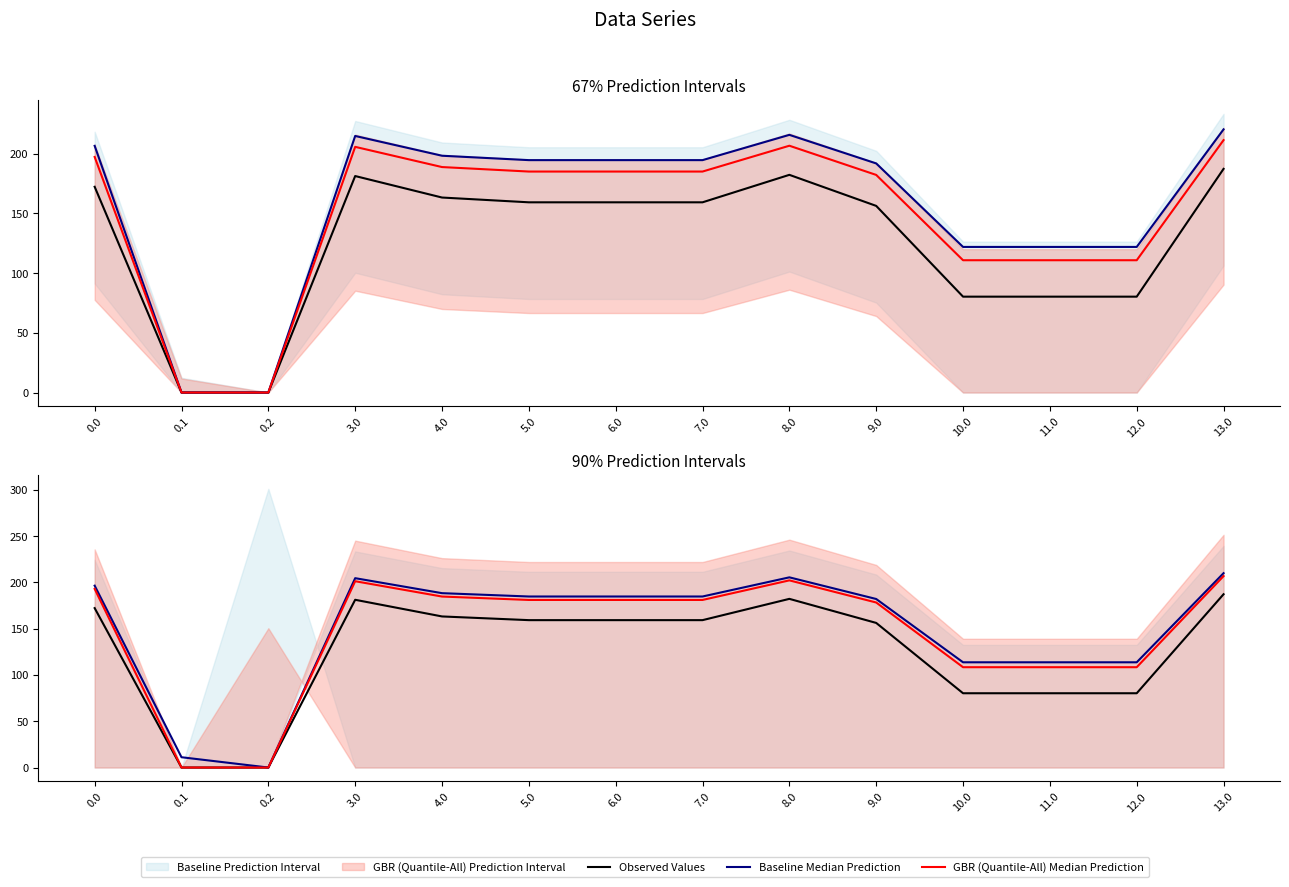

Is the value of Baseline Median Prediction at 0.1 greater than the value of Observed Values at 4.0?

No